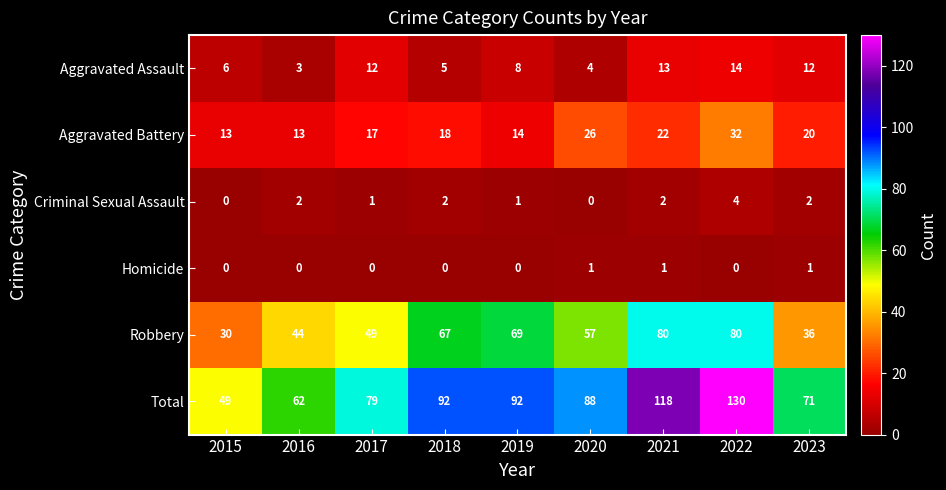

What is the difference between the highest and lowest values at 2021?

117